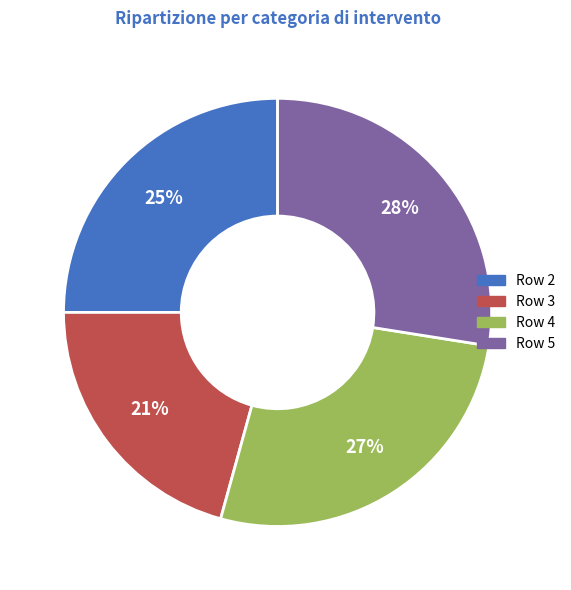

To the nearest percent, what is the average slice percentage?

25%